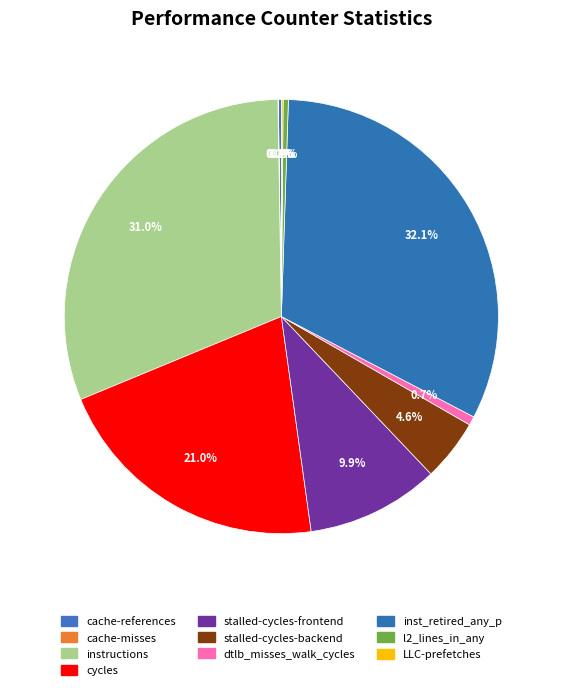

Rank the categories by value from highest to lowest.

inst_retired_any_p, instructions, cycles, stalled-cycles-frontend, stalled-cycles-backend, dtlb_misses_walk_cycles, l2_lines_in_any, cache-references, LLC-prefetches, cache-misses